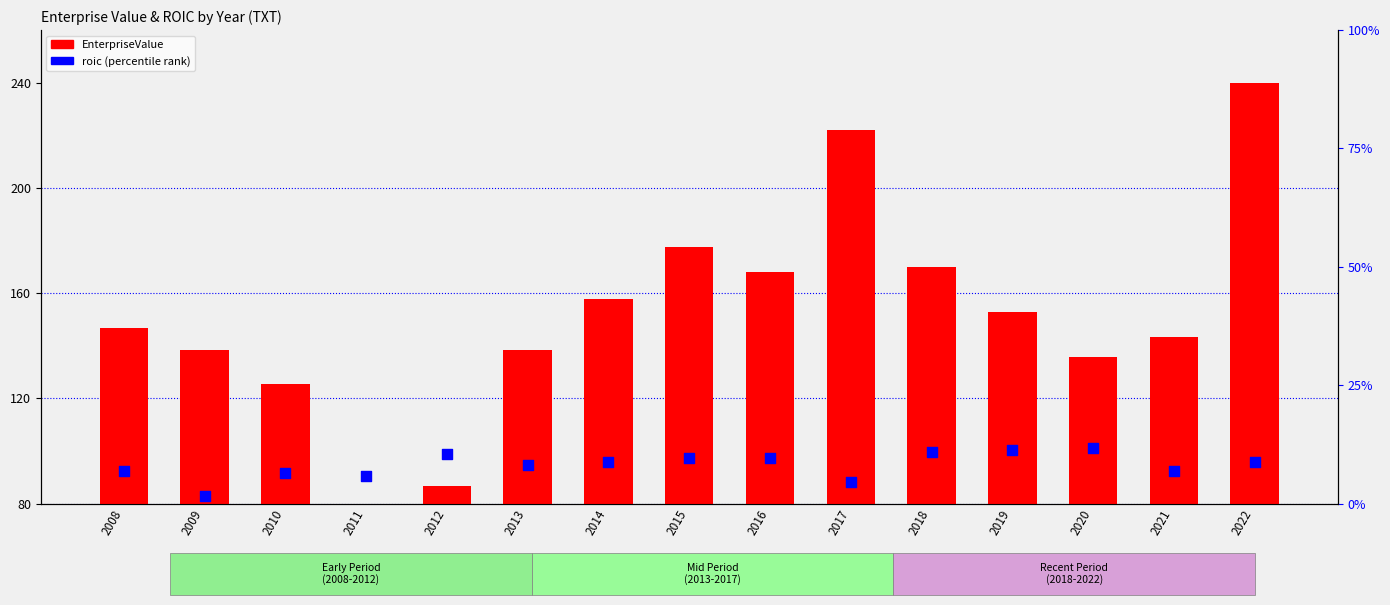

Which series has the largest total across all categories?

EnterpriseValue